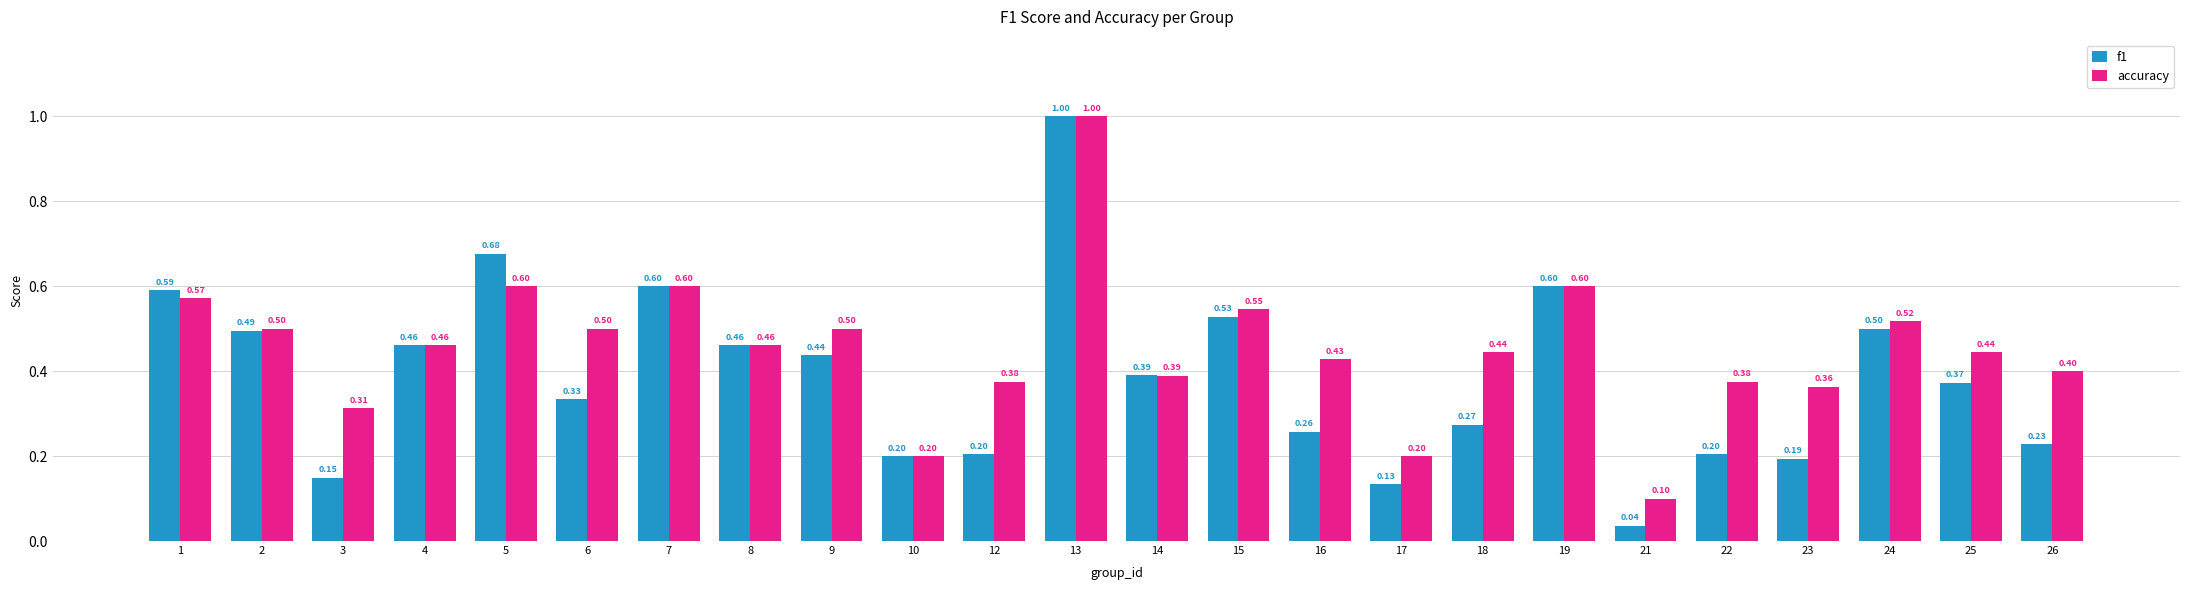

What are all the series names shown in the legend?

f1, accuracy